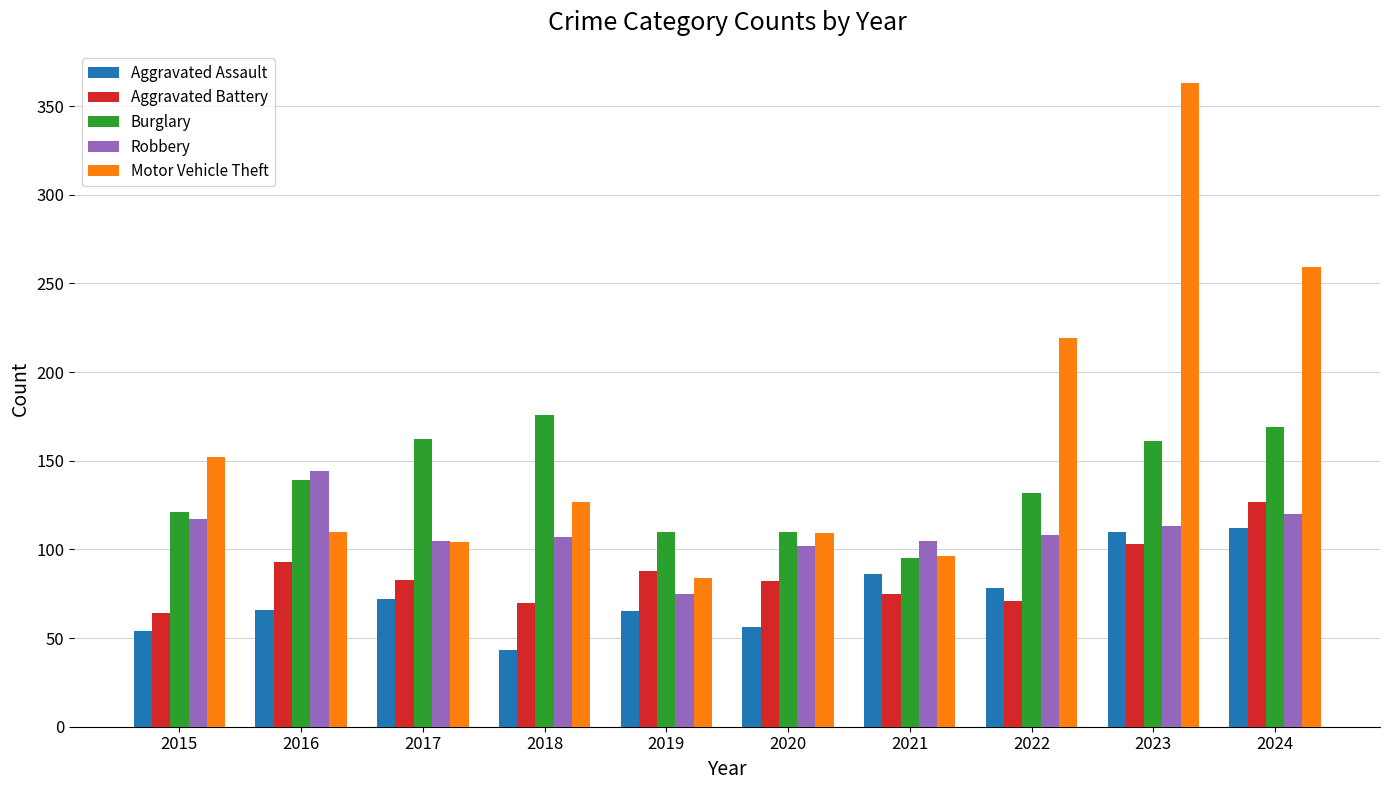

Is it true that Aggravated Assault equals 38 at 2016?

False